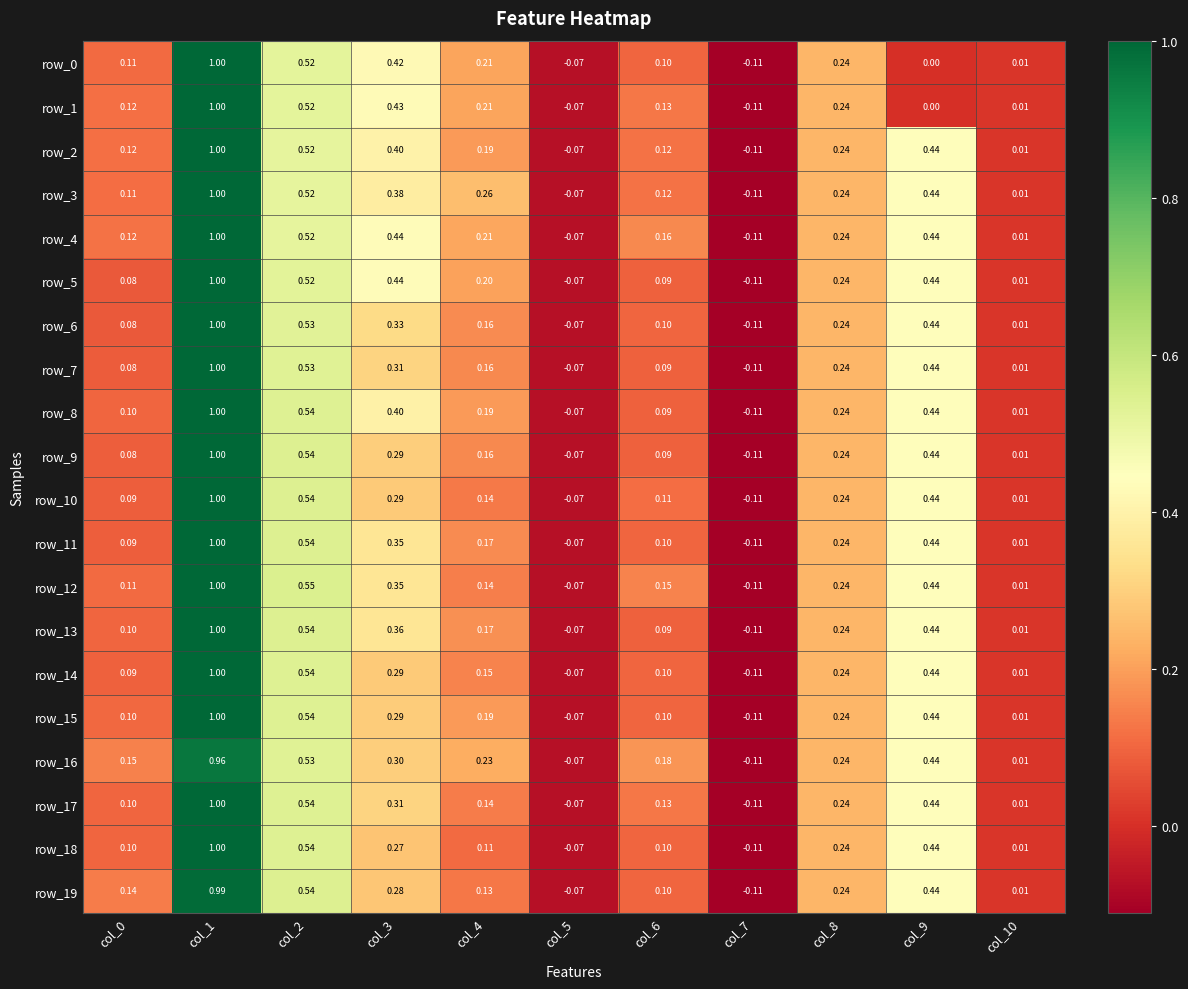

What is the difference between the maximum and minimum values in the row_4 series?

1.1